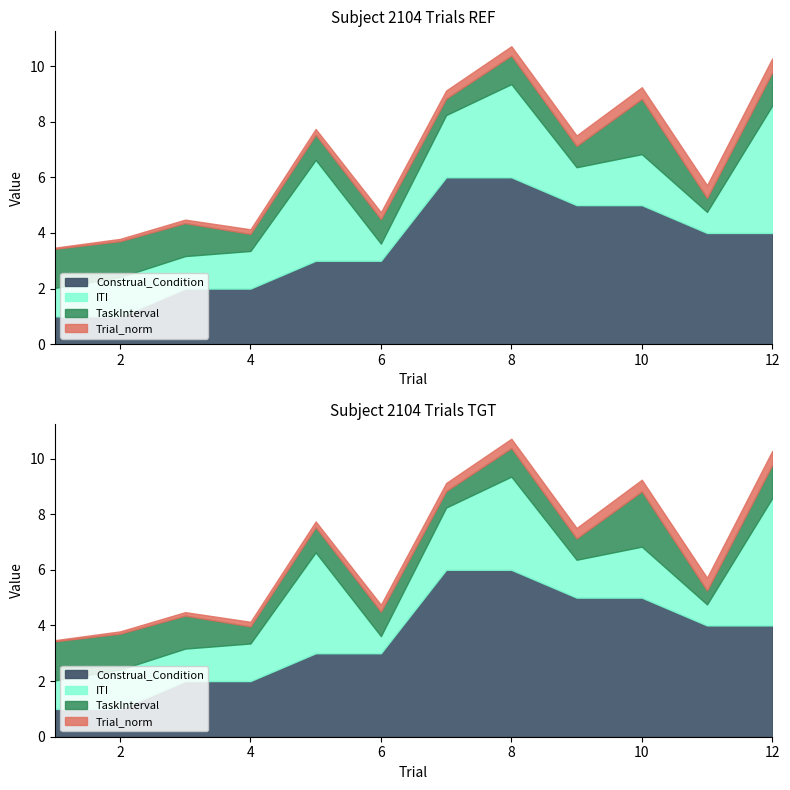

How many lines are shown in the chart?

4